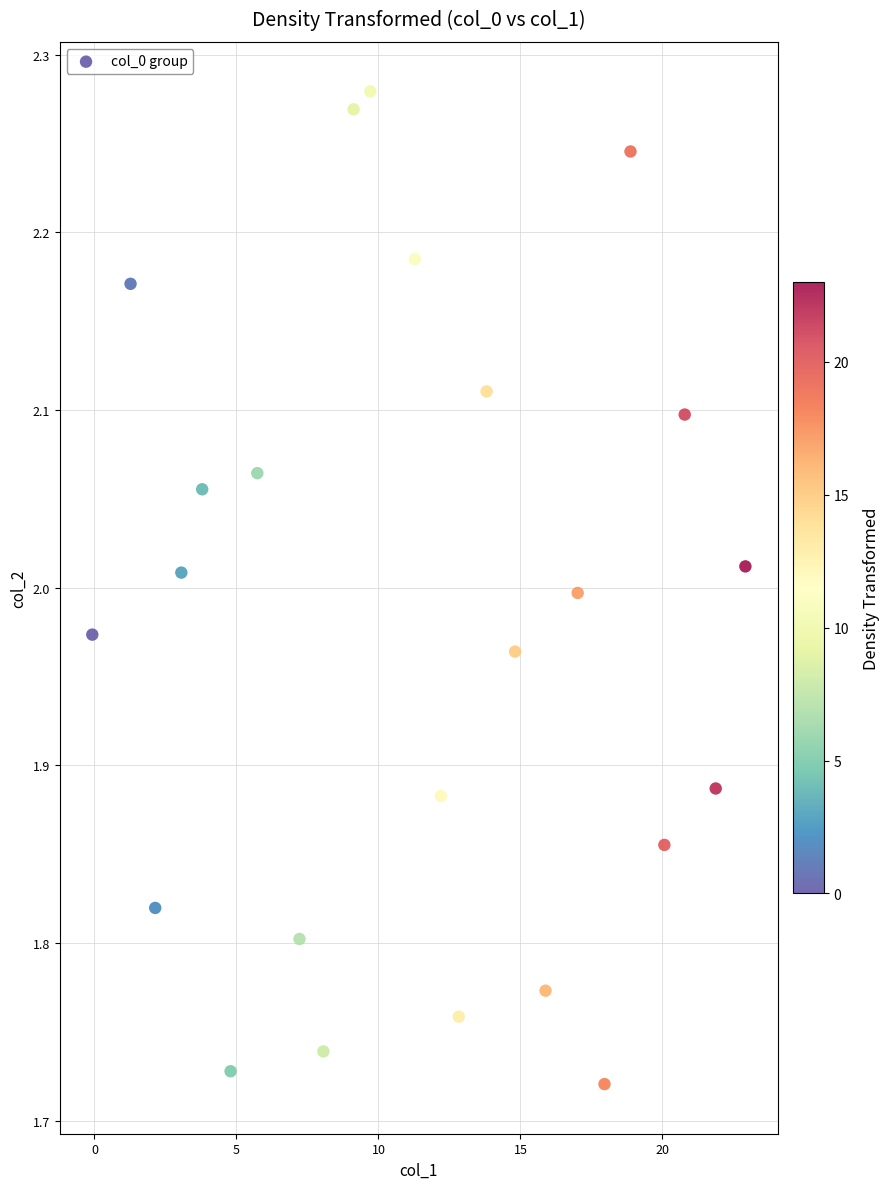

What is the range of X values (max minus min)?

23.0